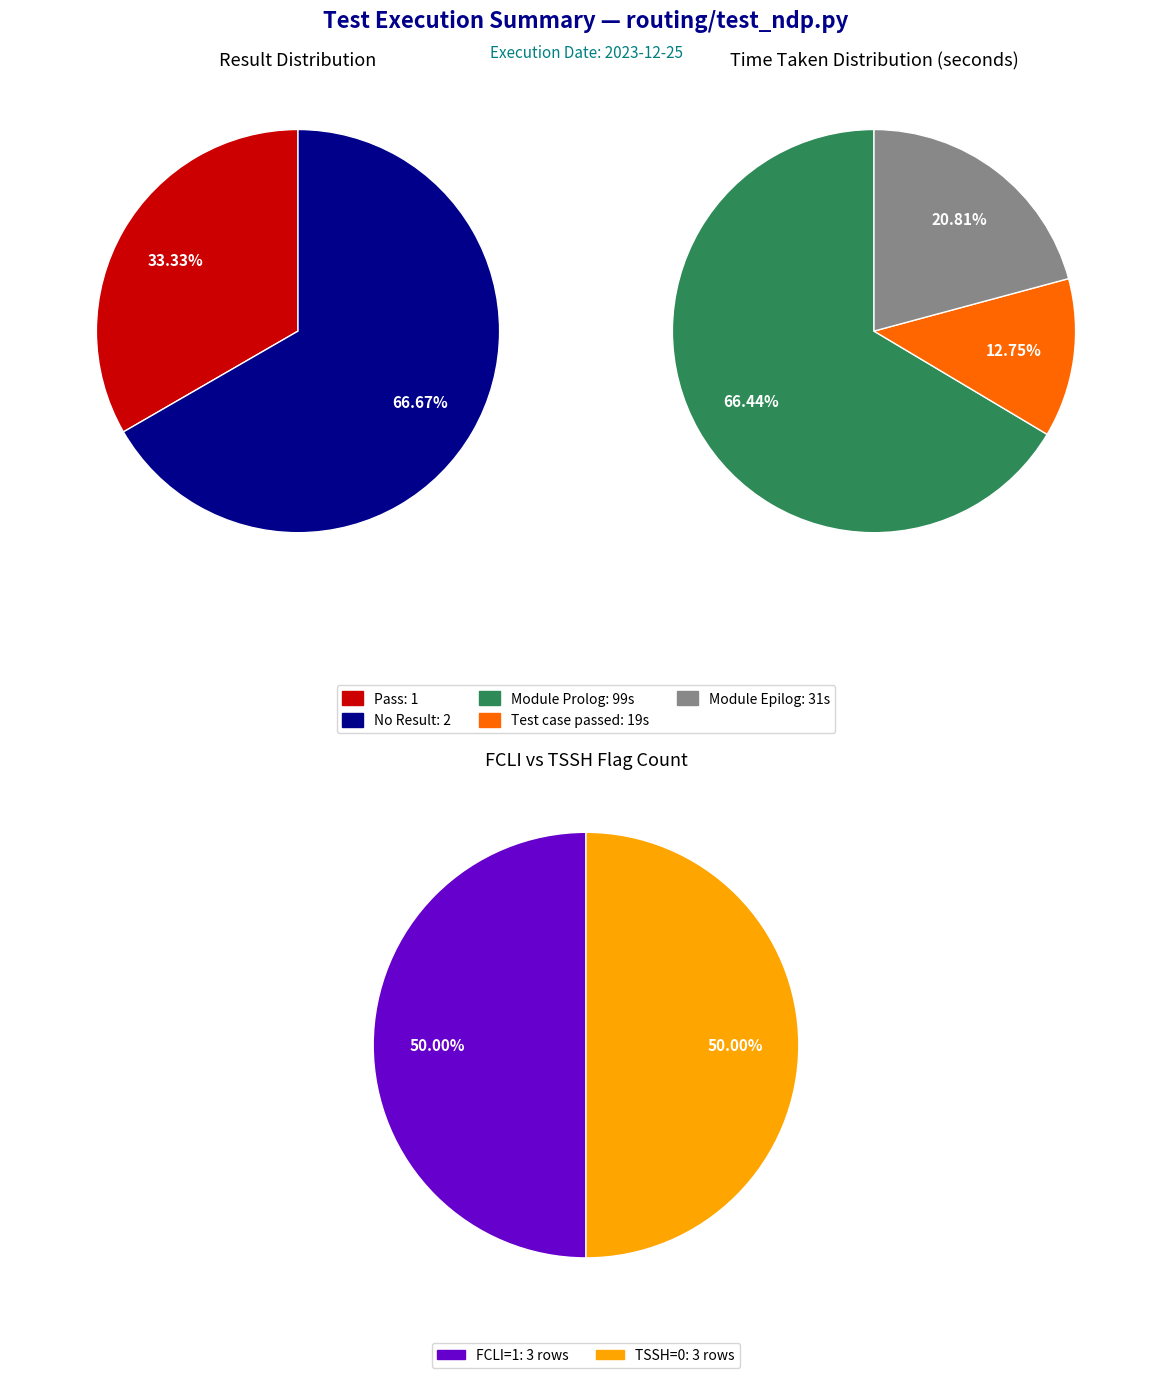

Is 3 the majority of the pie?

No